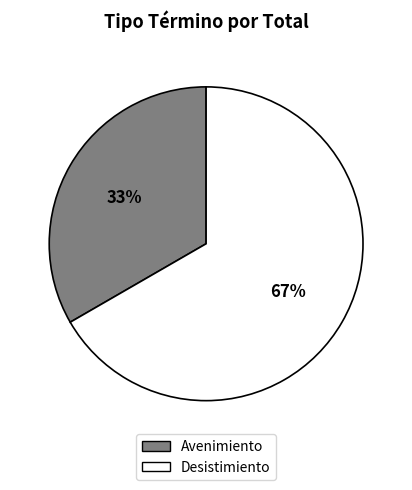

Which category has the biggest portion of the pie?

Desistimiento